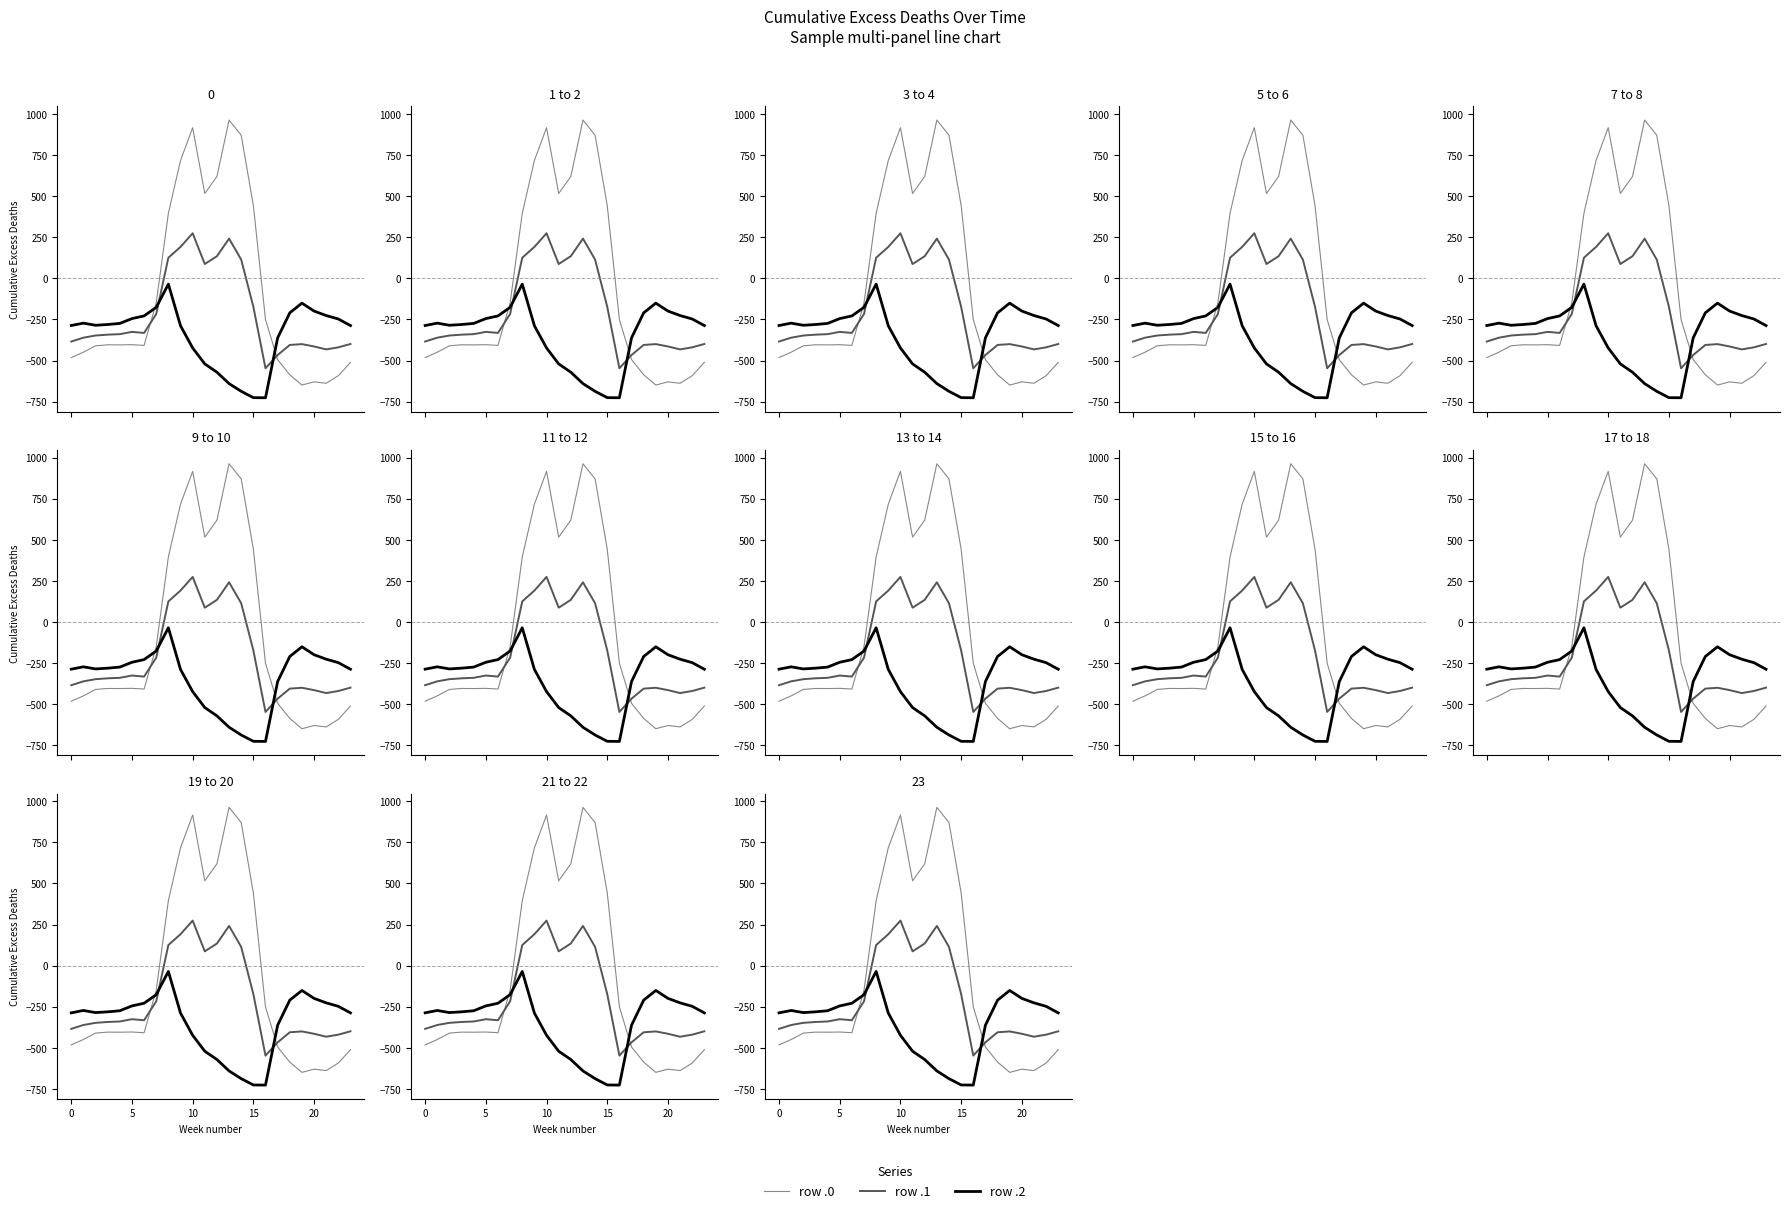

Is this an area chart (filled region under the line)?

No